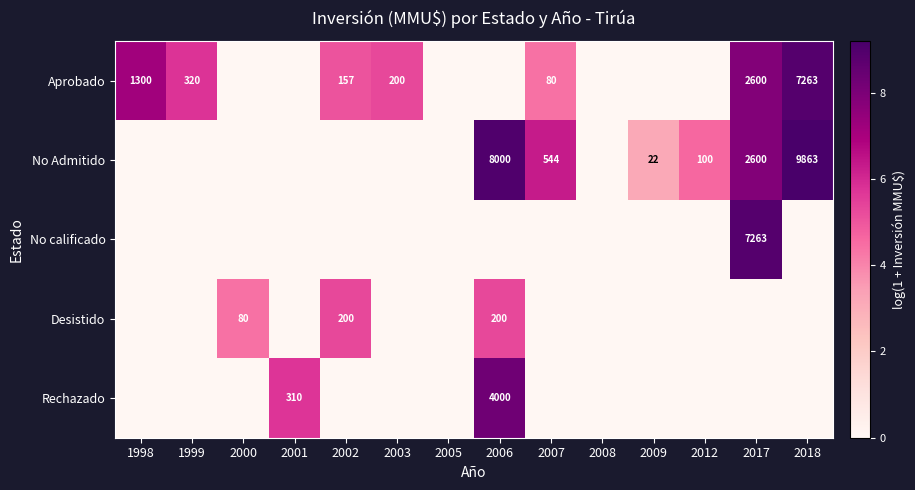

Is it true that Aprobado equals 157 at 2002?

True